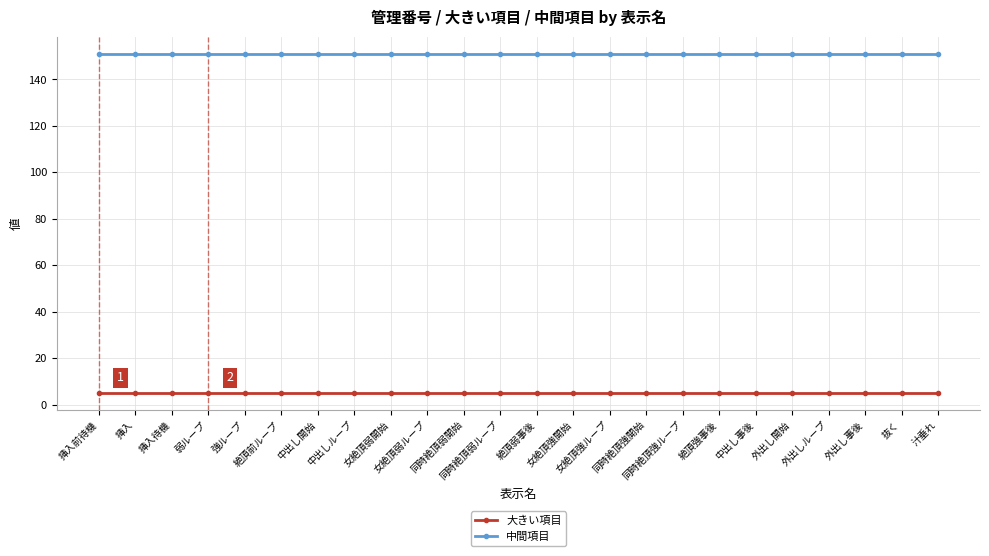

What is the total value across all series at 抜く?

156